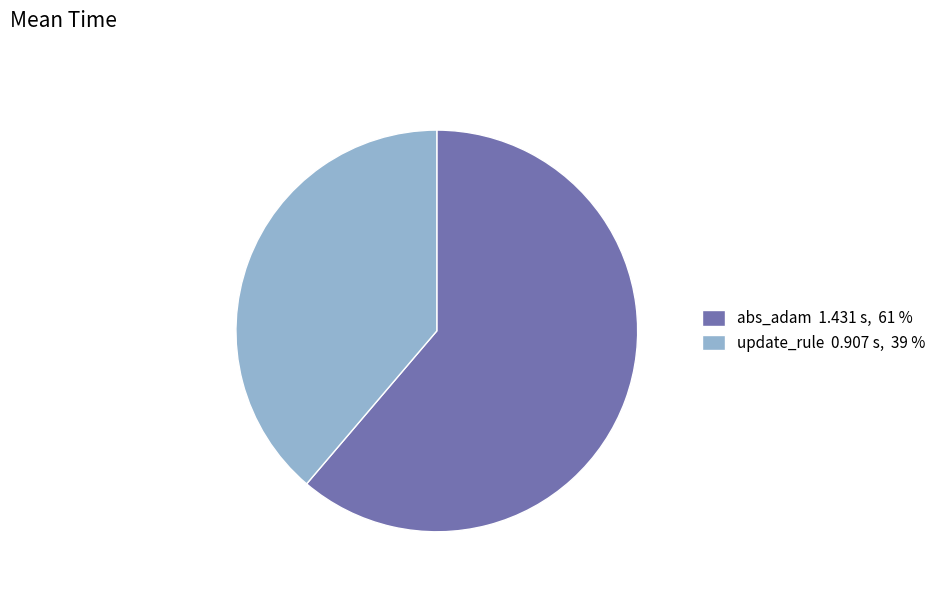

Which category has the biggest portion of the pie?

abs_adam